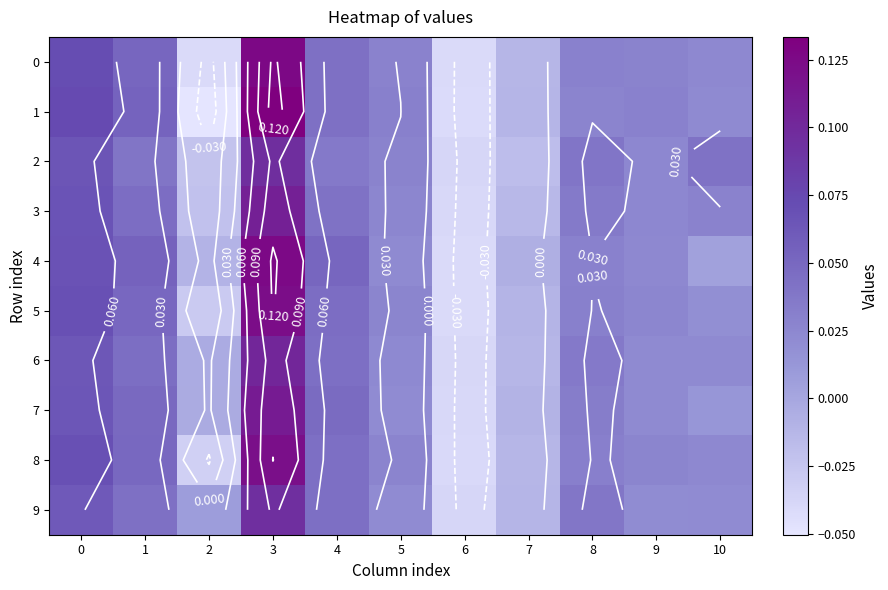

True or false: 5 has a value of -0.0 at 7.

True